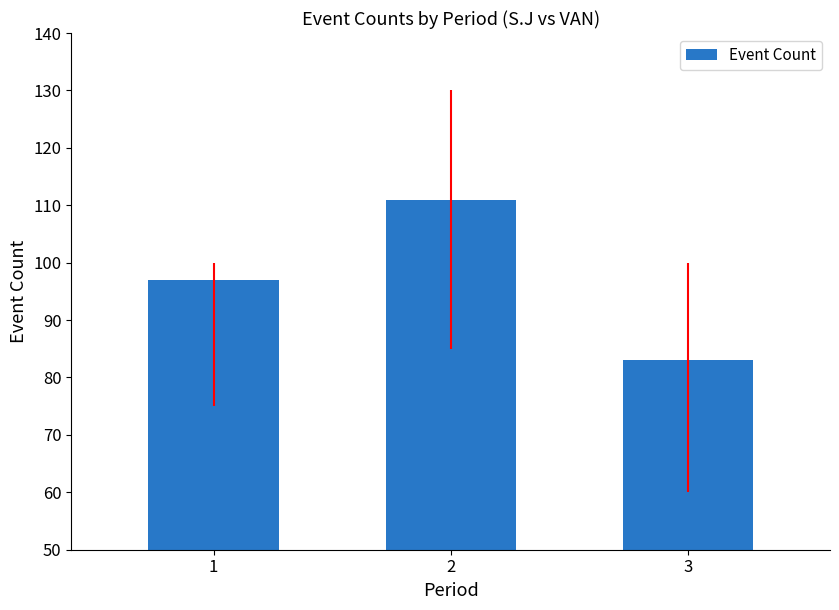

What is the ratio of the value at 2 to the value at 1?

1.1